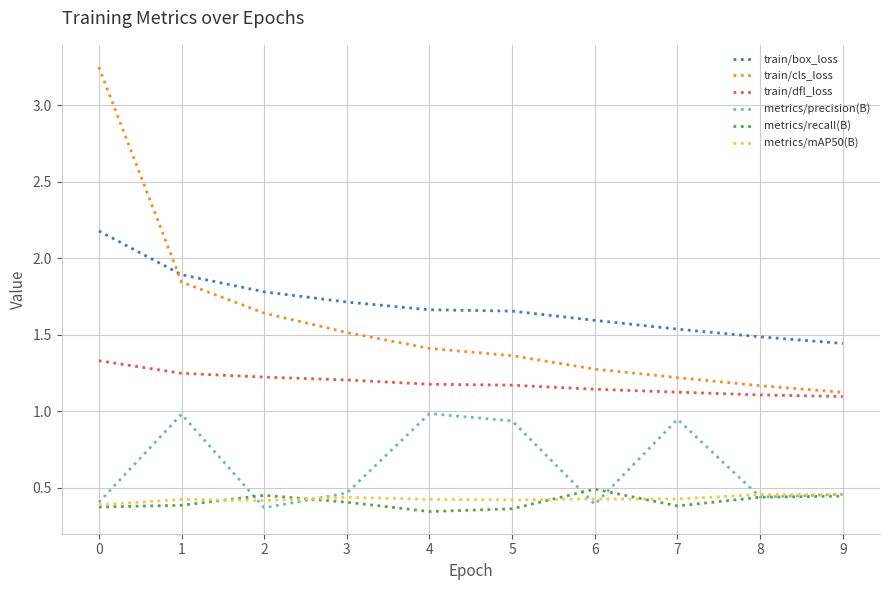

Is the value of train/box_loss at 9 greater than the value of metrics/mAP50(B) at 7?

Yes